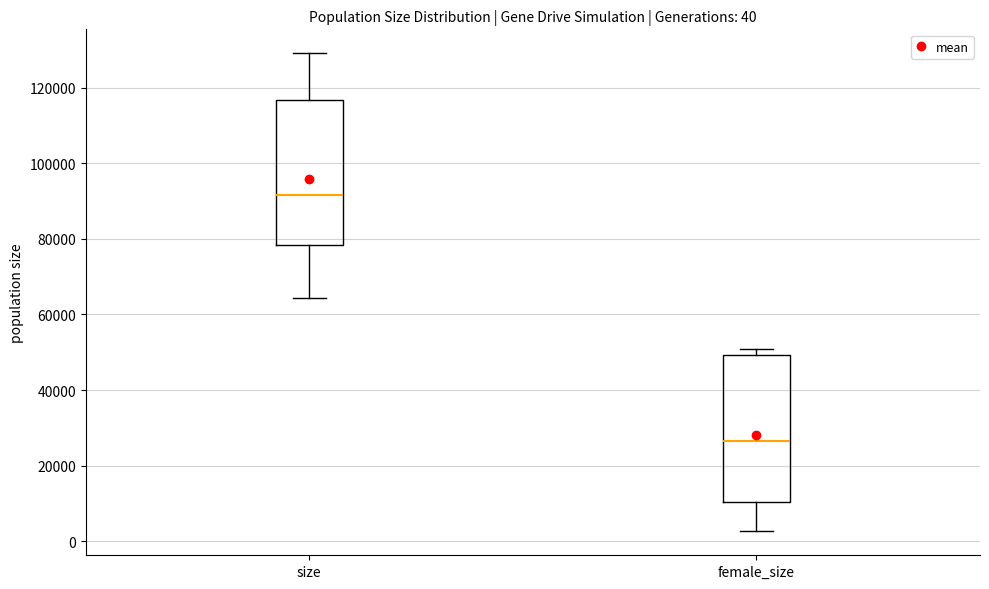

Which box has the lowest median line?

female_size